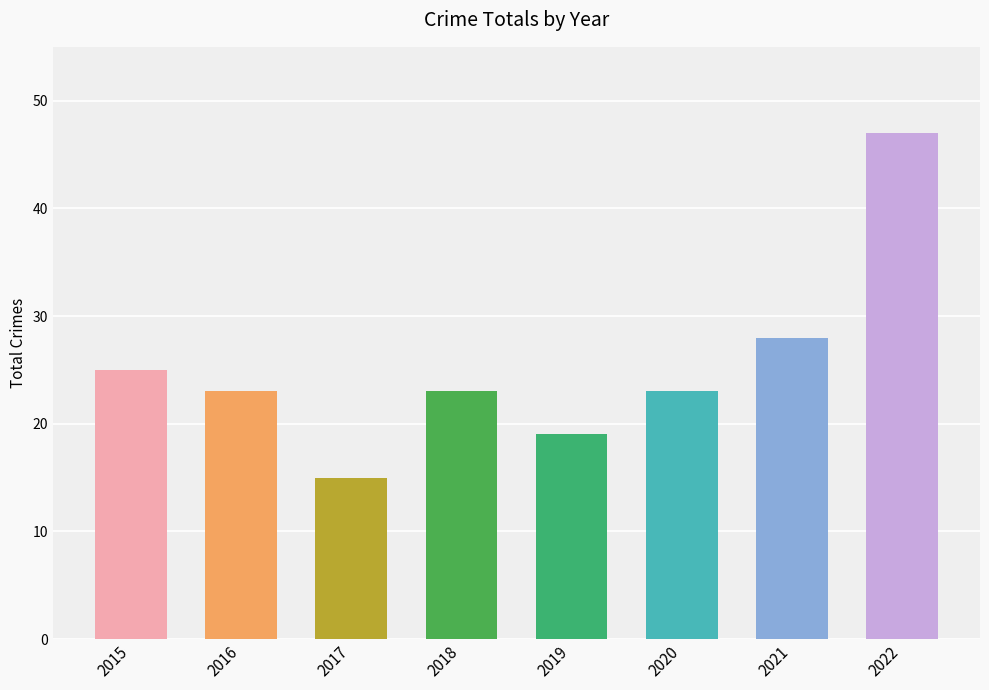

Reading right to left, transcribe all the data shown in this chart.

47	28	23	19	23	15	23	25